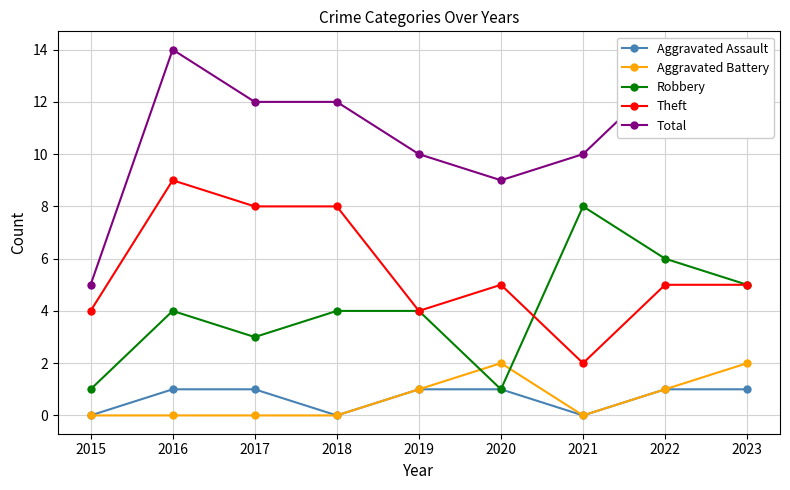

What is the value of the Aggravated Assault point at the 6th from the left?

1